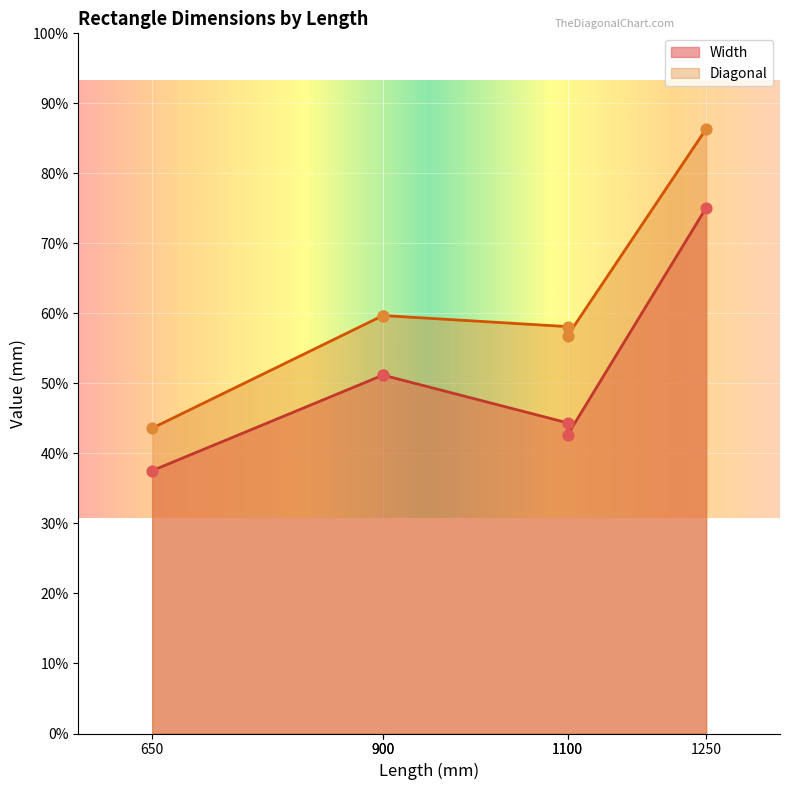

Which series has the largest Y range (max minus min)?

Diagonal